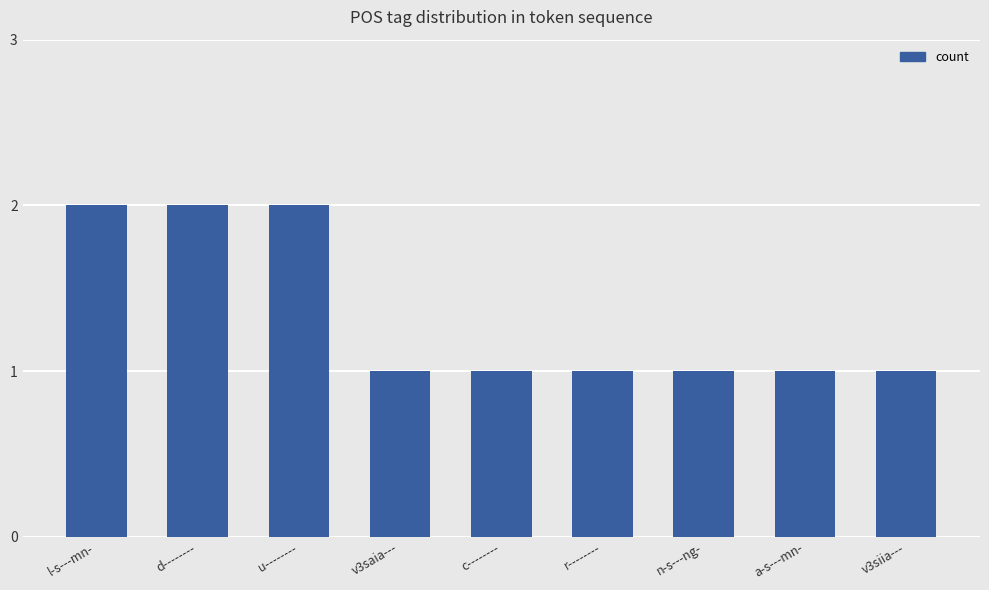

What is the label of the 1st bar from the right?

v3siia---